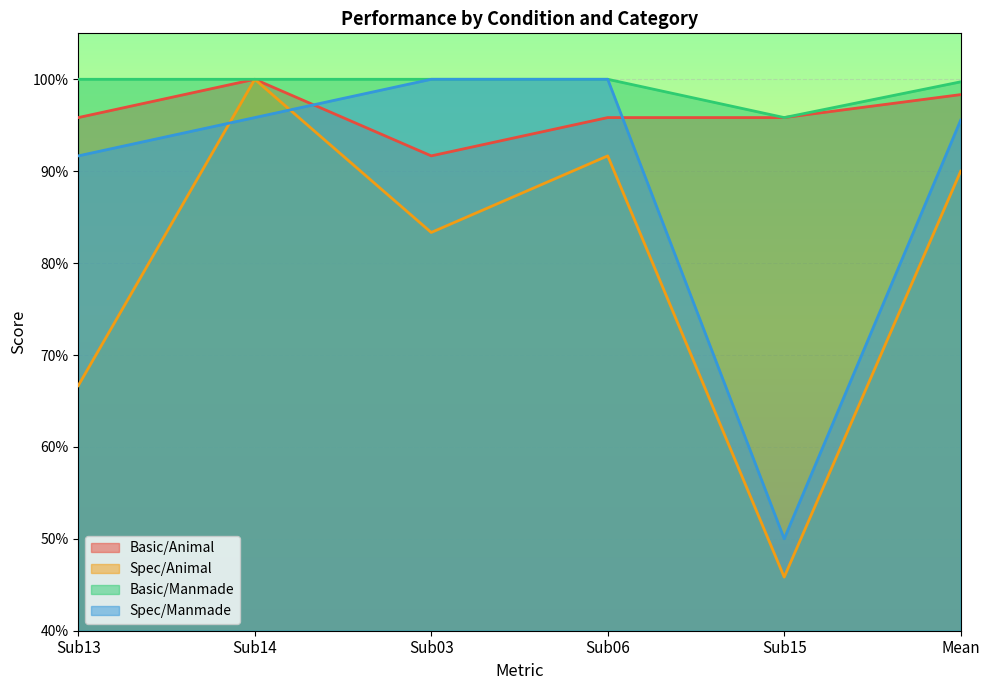

True or false: Basic/Animal and Basic/Manmade cross at least once.

False